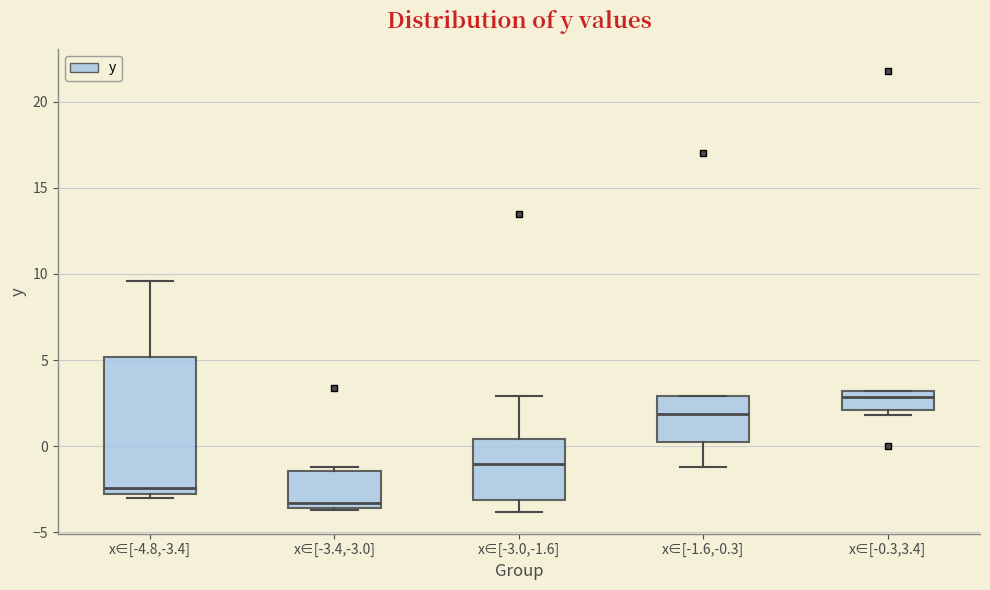

Reading left to right, transcribe this box plot: for each box, give where its median line is, the range the box spans, and where its two whiskers end, as read against the y-axis. The values are not printed on the chart, so give them approximately, as read against the axis.

x∈[-4.8,-3.4]: median -2.5, box -3.0 to 5.0, whiskers -3.0 (just below the box's lower edge) to 9.5
x∈[-3.4,-3.0]: median -3.5 (just above the box's lower edge), box -3.5 to -1.5, whiskers -3.5 to -1.0
x∈[-3.0,-1.6]: median -1.0, box -3.0 to 0.5, whiskers -4.0 to 3.0
x∈[-1.6,-0.3]: median 2.0, box 0.5 to 3.0, whiskers -1.0 to 3.0
x∈[-0.3,3.4]: median 3.0 (just below the box's upper edge), box 2.0 to 3.0, whiskers 2.0 (just below the box's lower edge) to 3.0